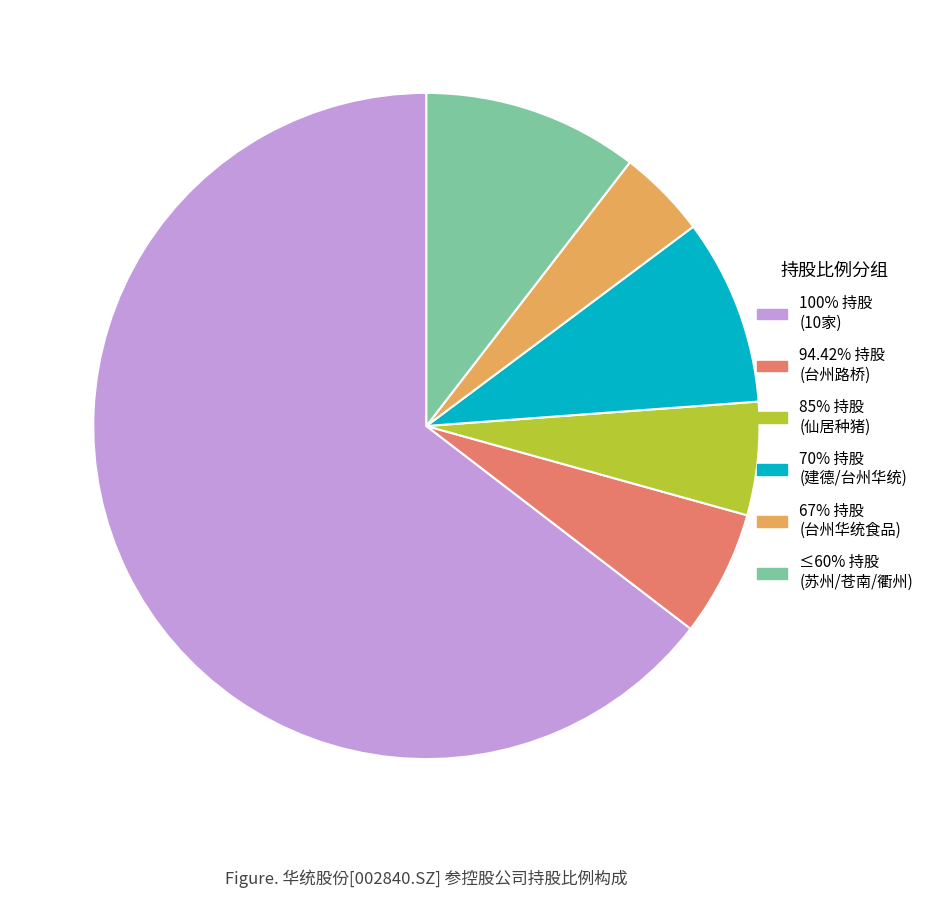

Is the sum of 85% 持股 (仙居种猪) and ≤60% 持股 (苏州/苍南/衢州) greater than half?

No